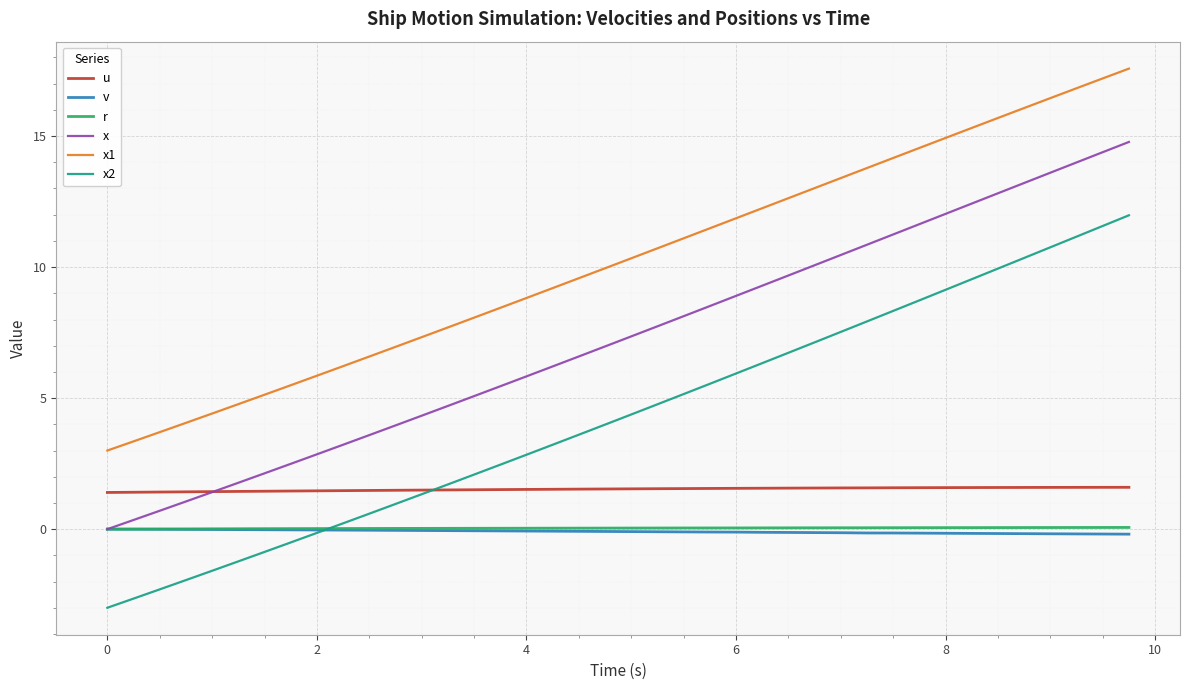

What is the maximum value shown in the chart?

17.6